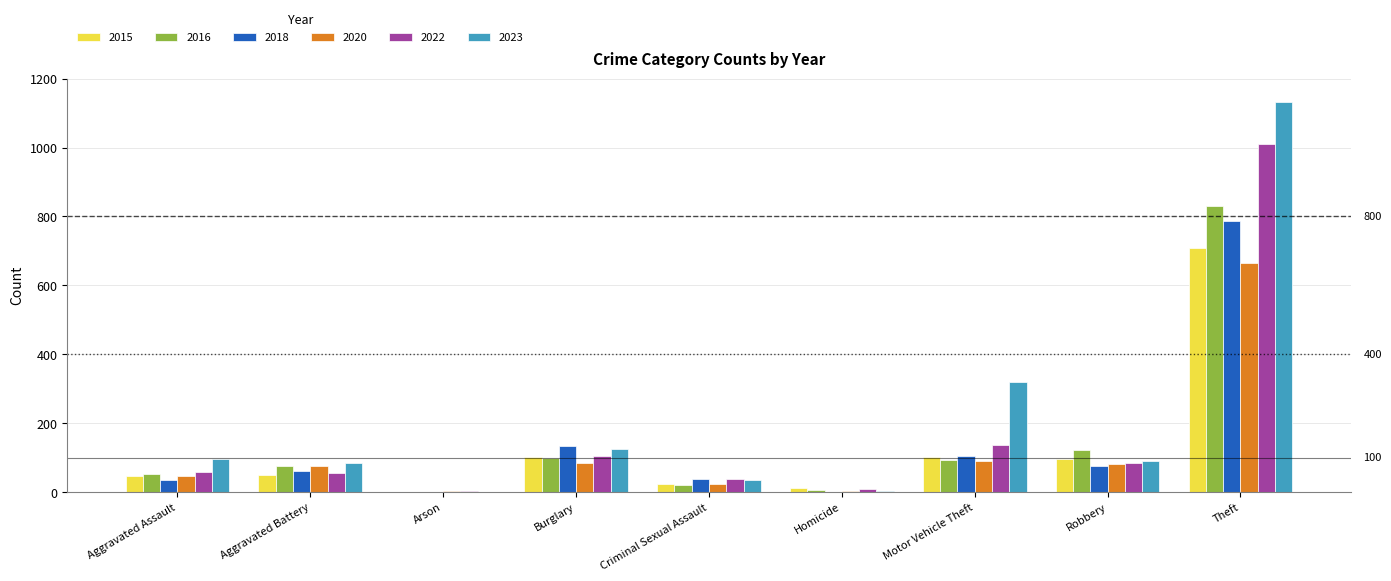

What value does the 2016 series have at Aggravated Battery, to the nearest 100?

100